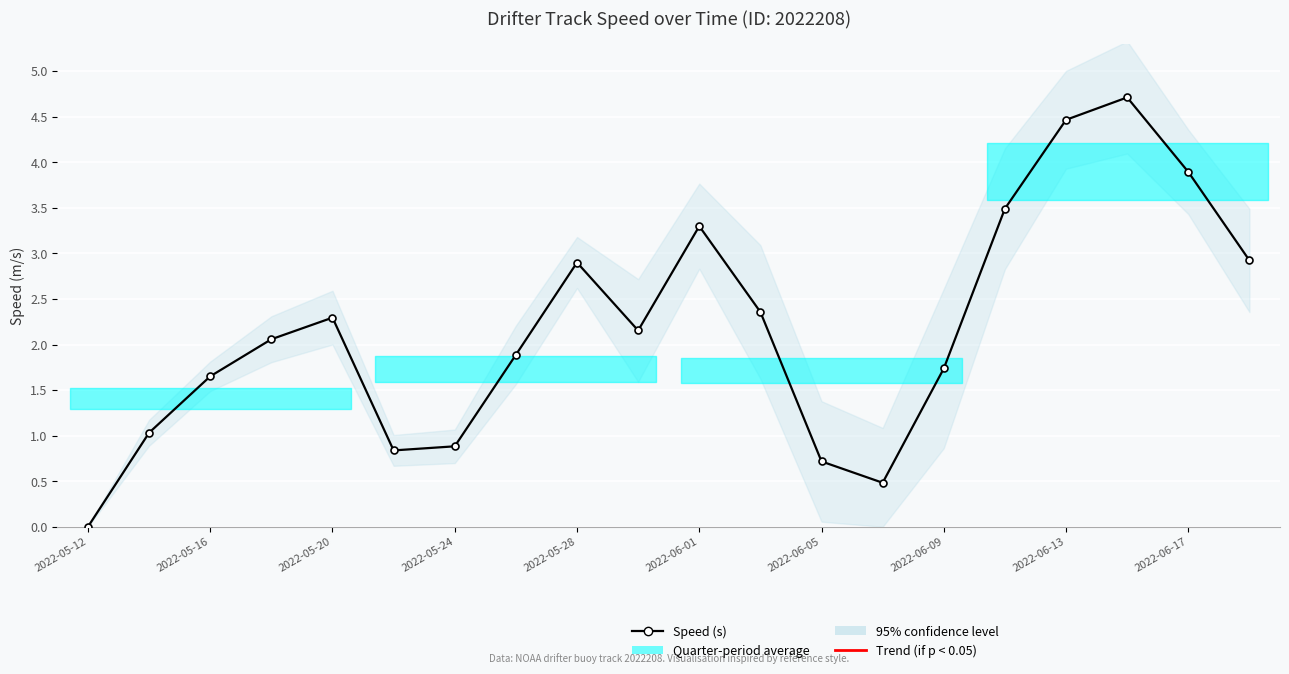

What is the difference between the second highest and second lowest values?

4.0